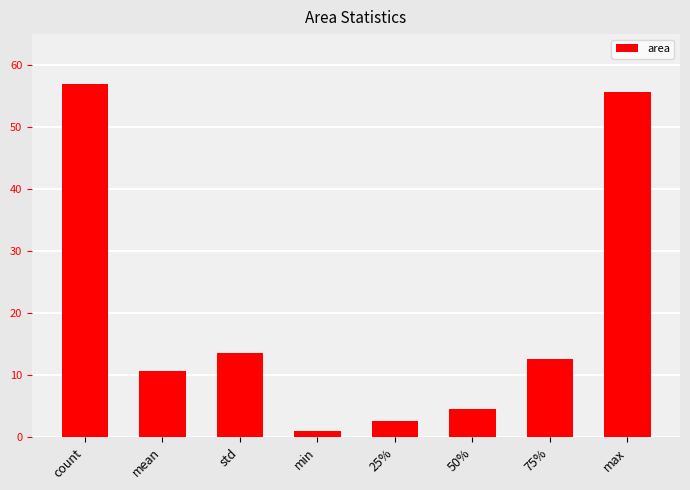

Which category has the lowest value across all series?

min